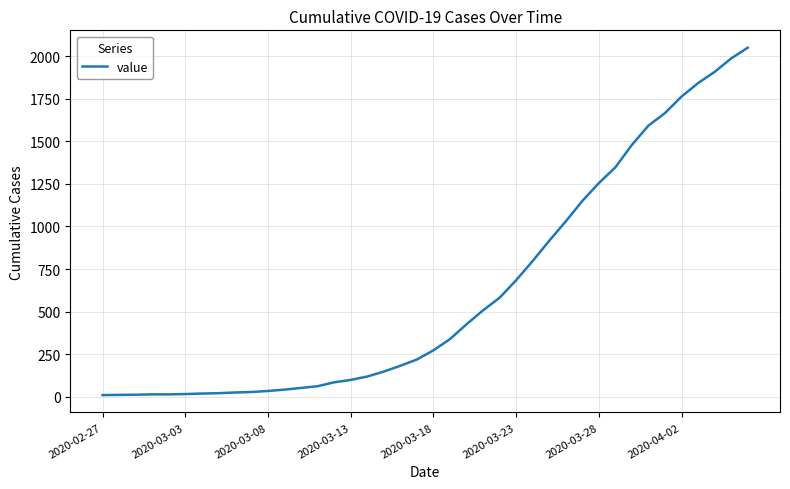

What is the difference between the maximum and minimum values?

2042